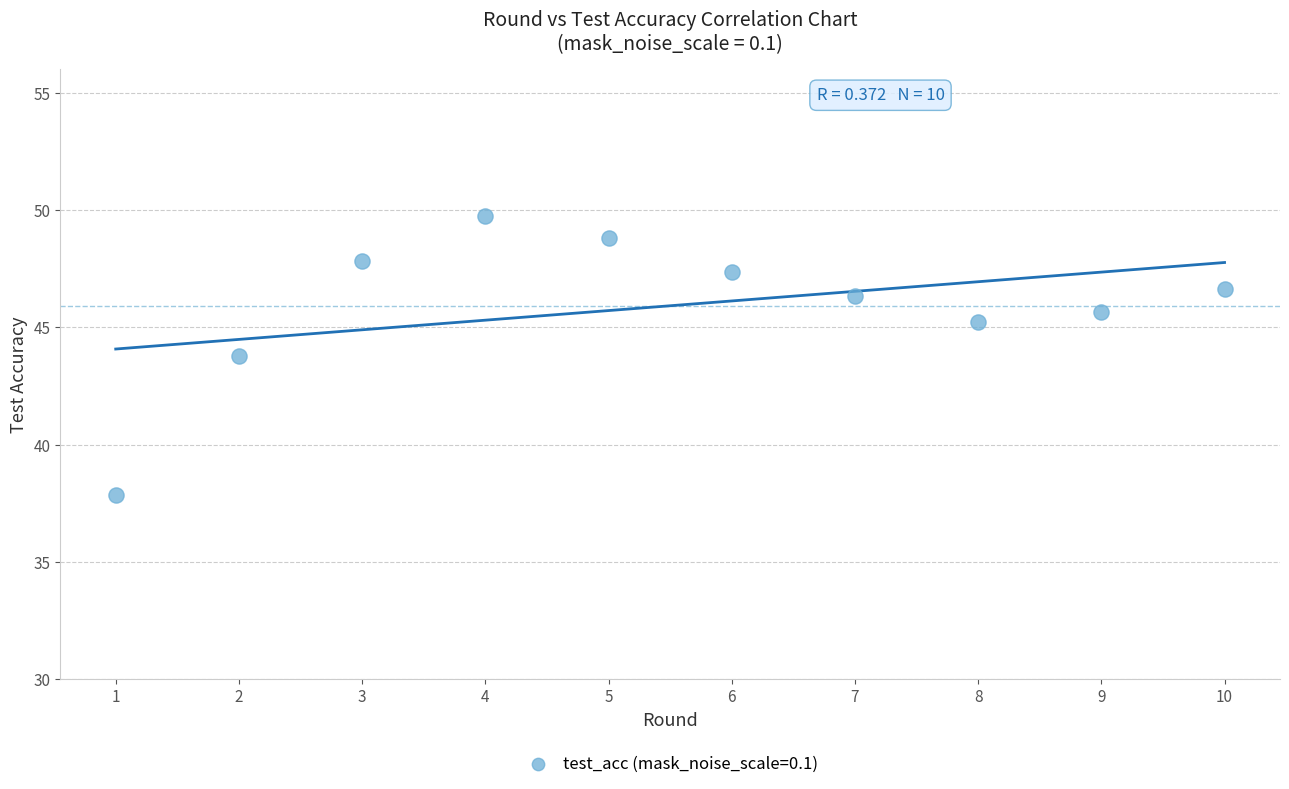

What is the range of Y values (max minus min)?

11.9